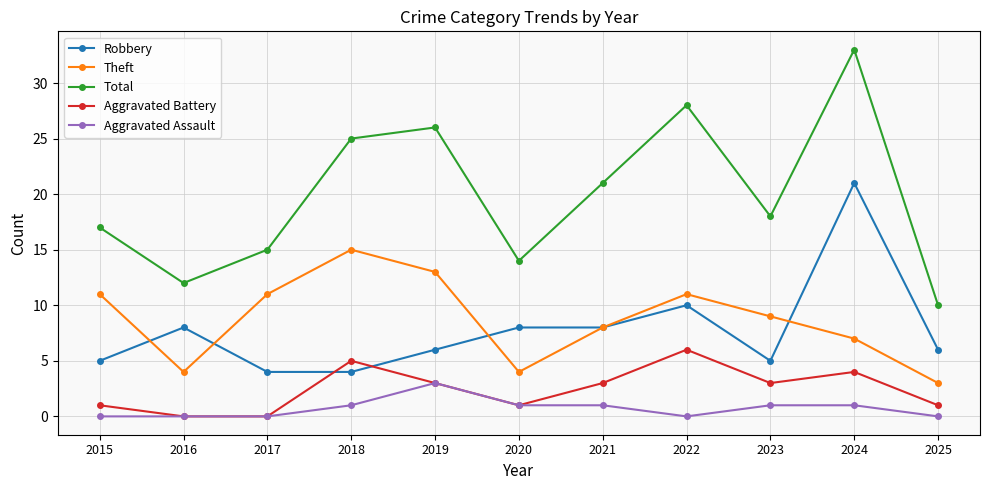

What is the sum of the Robbery values at 2018 and 2019?

10